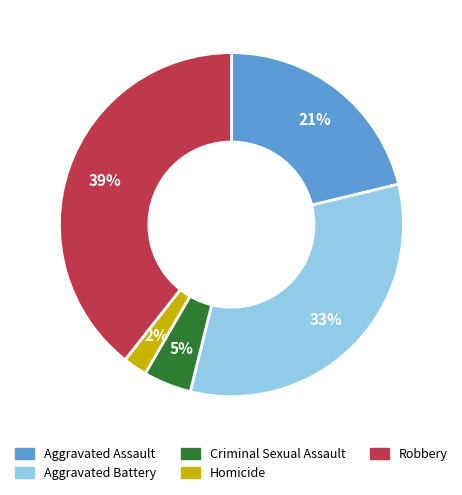

The Aggravated Battery slice represents 33% of the pie. True or false?

True